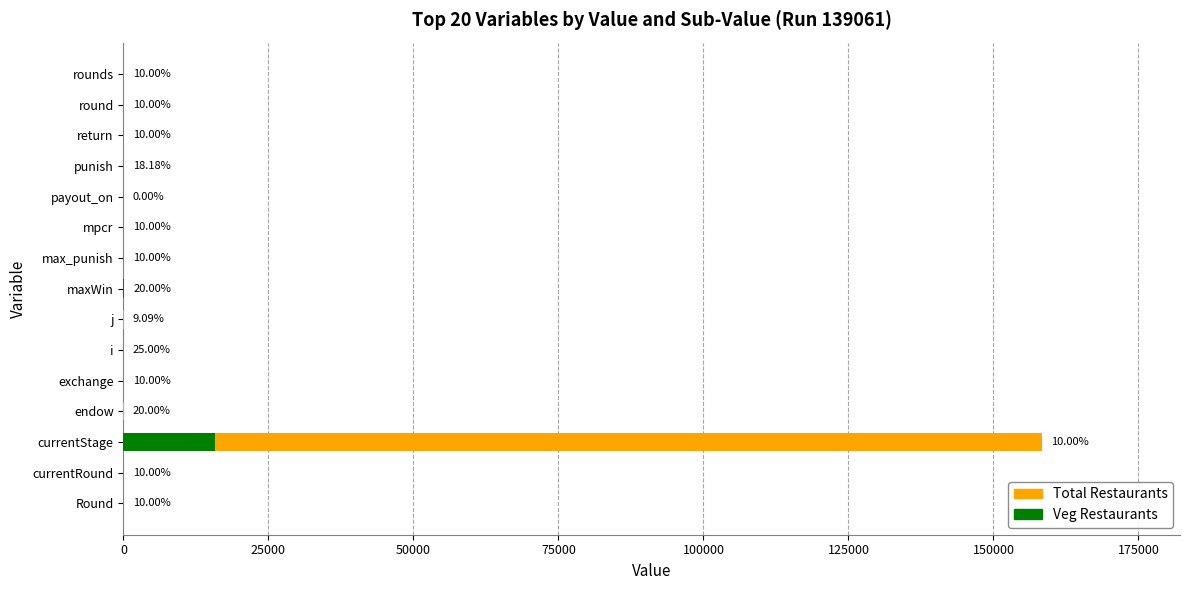

Between j and punish, which is larger?

j